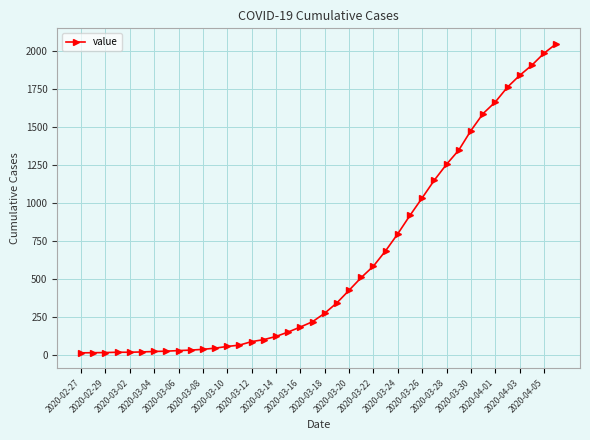

What is the maximum value shown in the chart?

2047